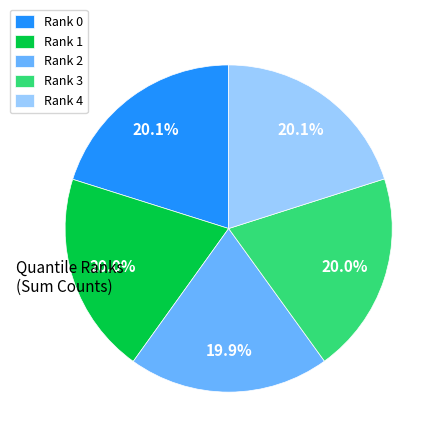

Approximately how many times larger is the value at Rank 1 compared to Rank 3?

1.0